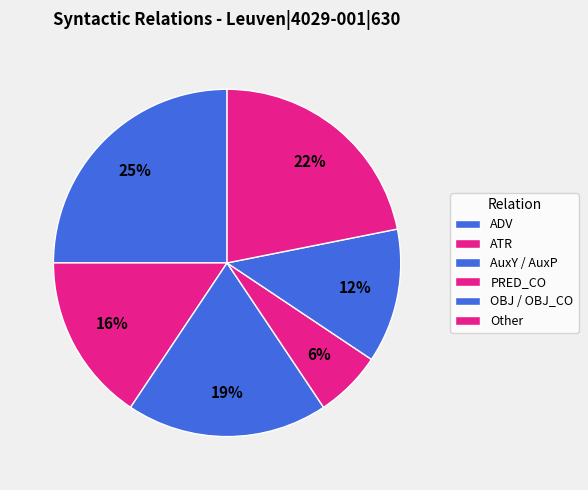

Is there a majority slice in this chart?

No